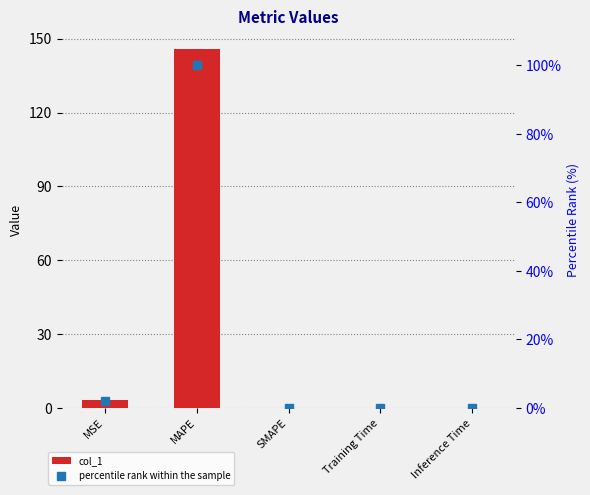

At which category does the chart reach its peak across all series?

MAPE